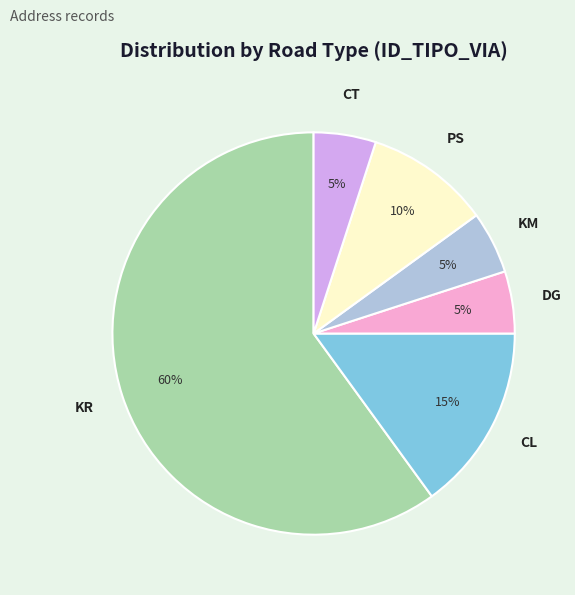

True or false: DG accounts for 5% of the total.

True